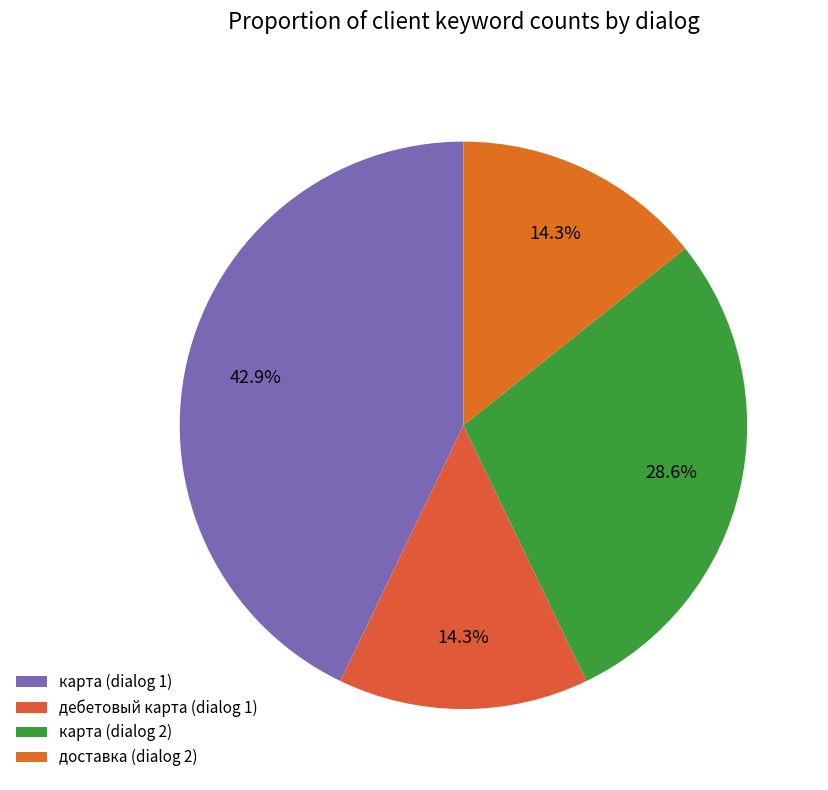

Is it true that дебетовый карта (dialog 1) is 22% of the pie?

False